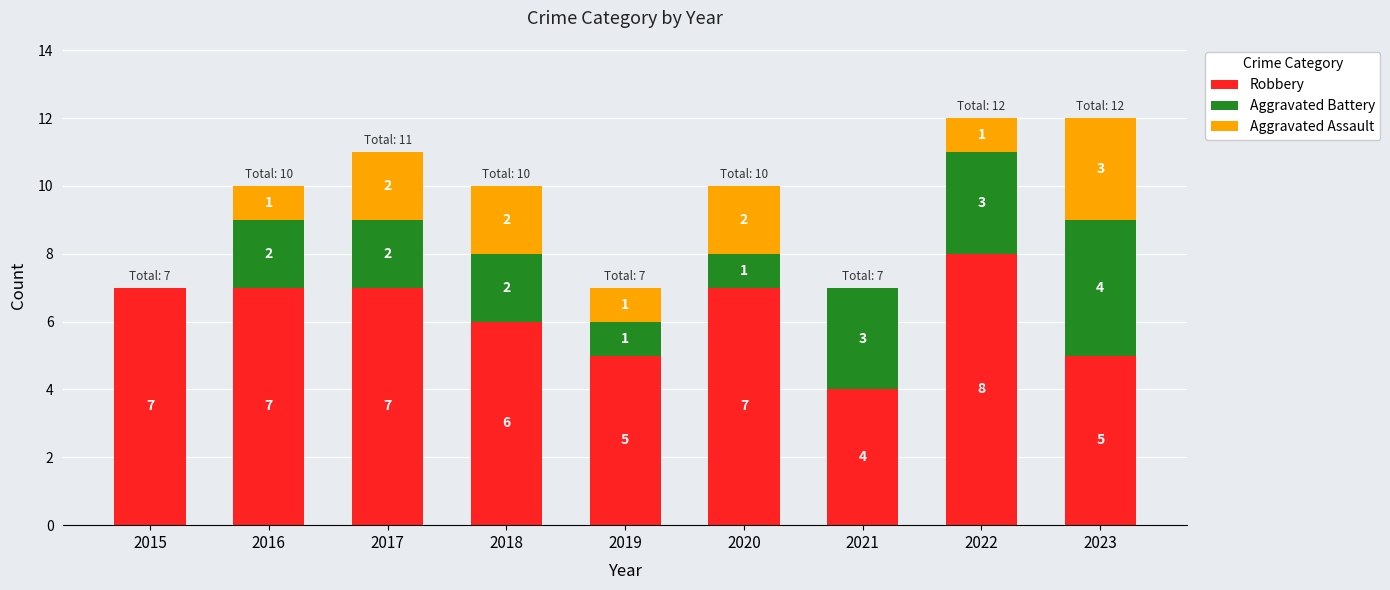

True or false: Robbery has a value of 3 at 2020.

False